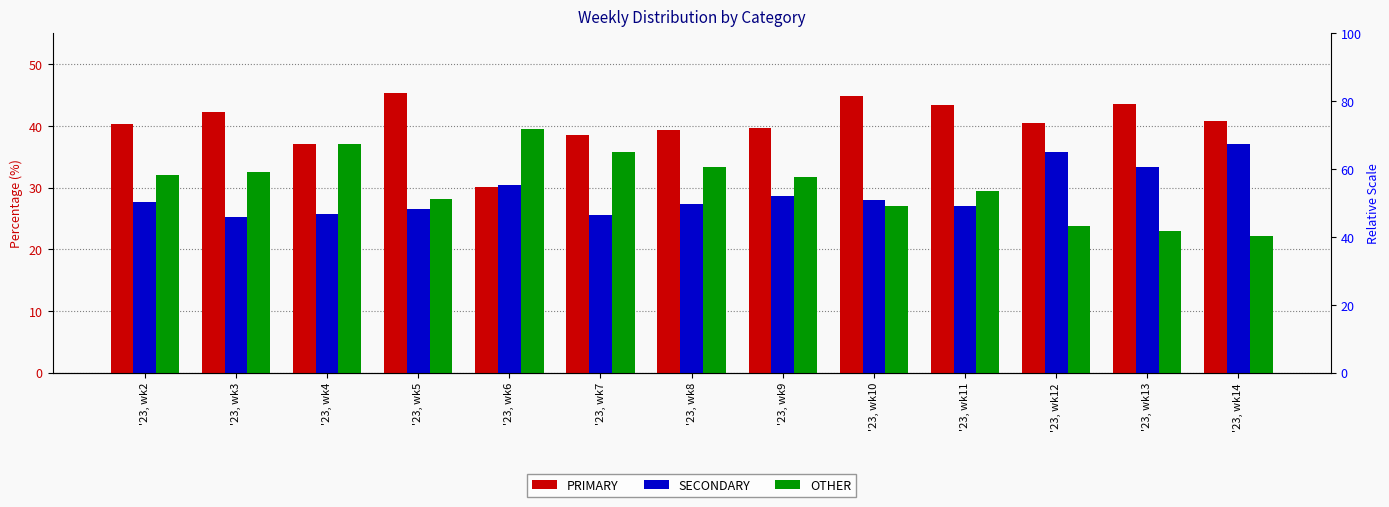

Which series has the largest total across all categories?

PRIMARY